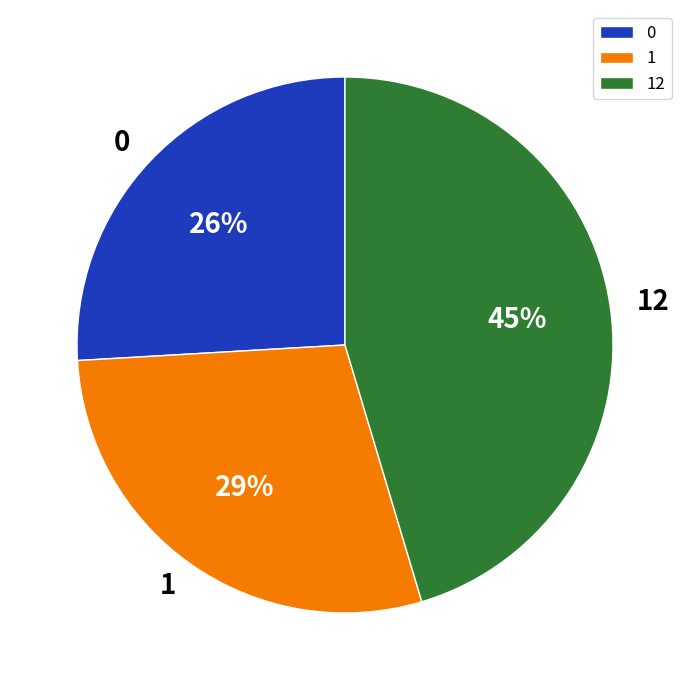

The 1 slice represents 29% of the pie. True or false?

True